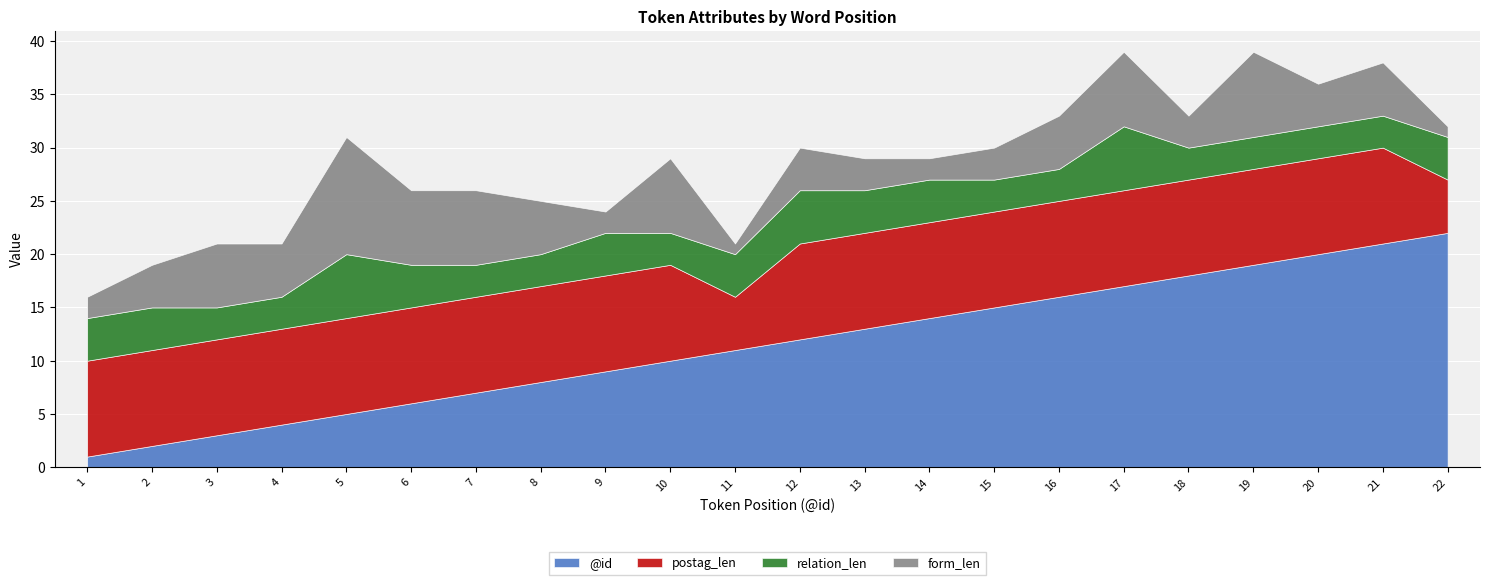

After their last crossing, which series has the higher values: form_len or relation_len?

relation_len